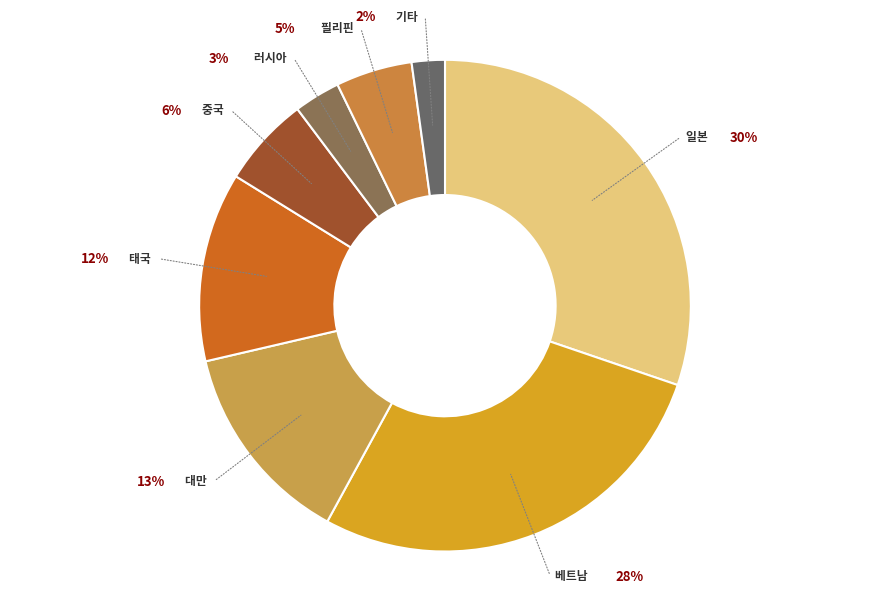

To the nearest percent, what percentage of the pie is 일본?

30%